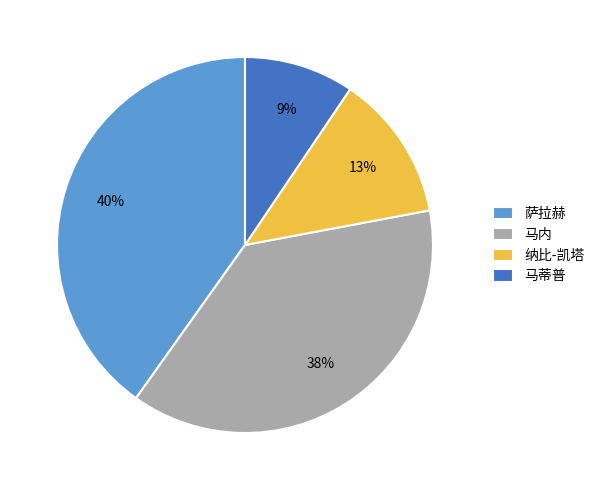

To the nearest percent, what is the combined percentage of 马内 and 萨拉赫?

78%